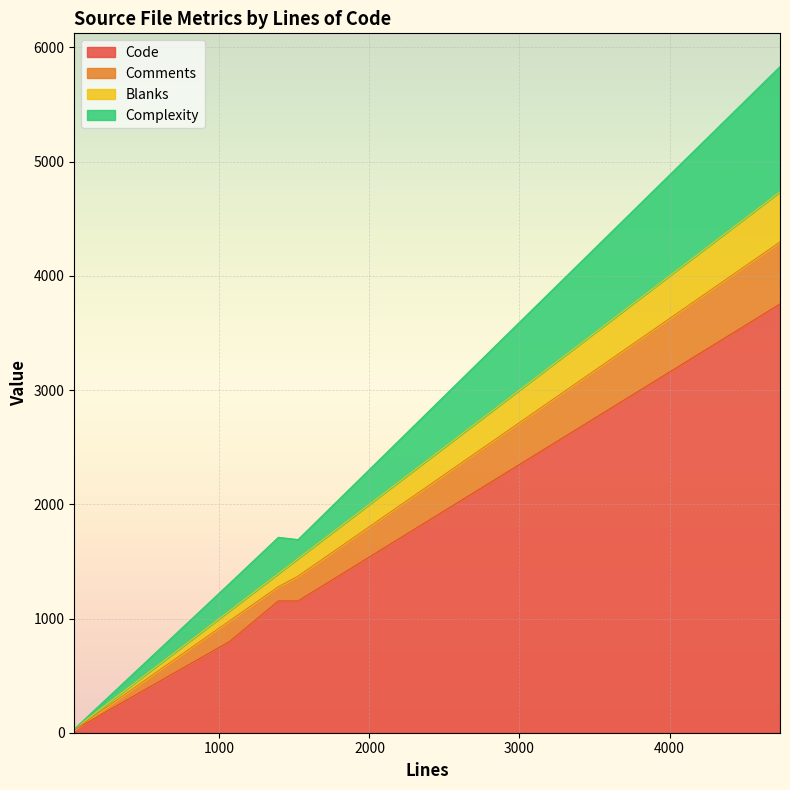

Reading left to right, transcribe all the data shown in this chart.

Code: 1524=1154	1068=799	1393=1154	33=24	37=29	4736=3754
Comments: 1524=217	1068=181	1393=124	33=0	37=0	4736=543
Blanks: 1524=153	1068=88	1393=115	33=9	37=8	4736=439
Complexity: 1524=167	1068=239	1393=318	33=0	37=0	4736=1096